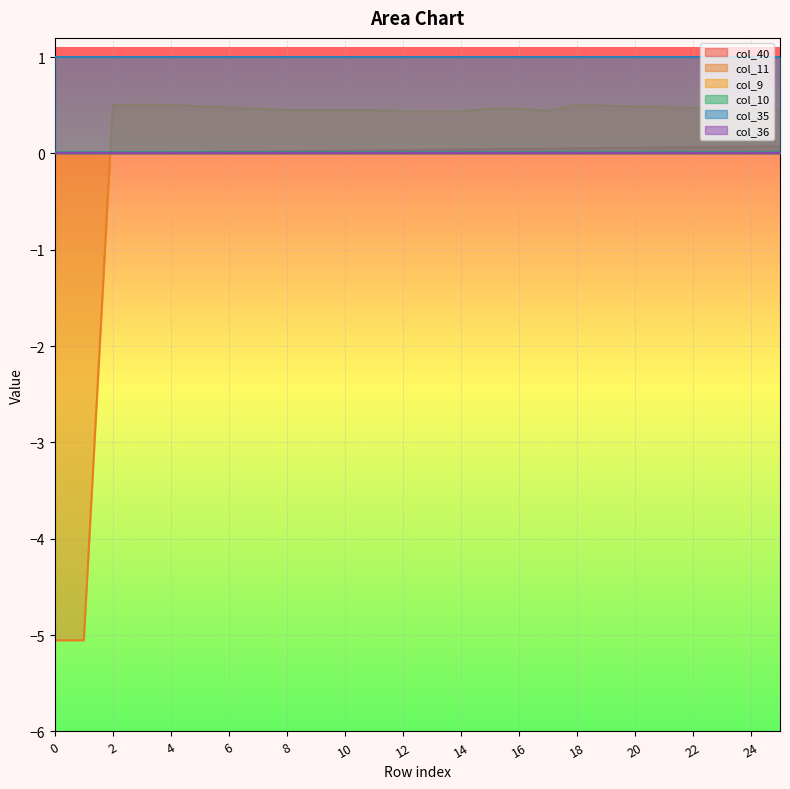

The col_11 series shows 0.7 at 8. True or false?

False